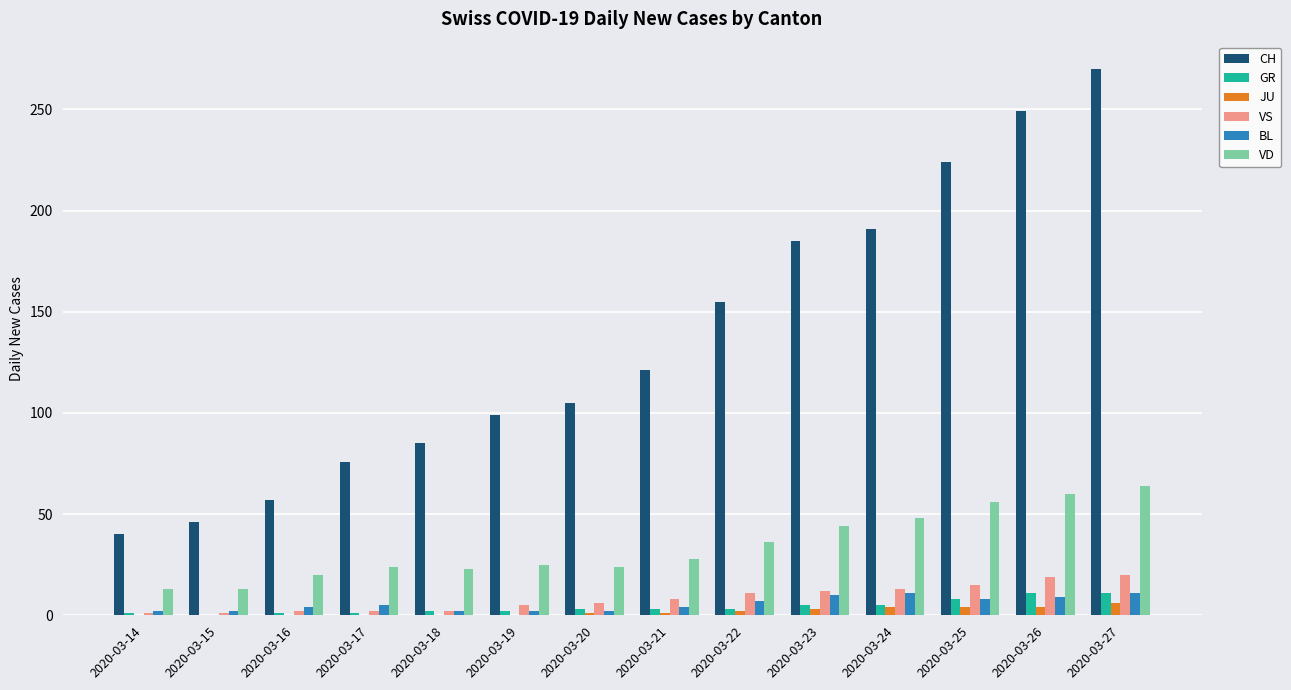

How many categories are shown in the chart?

14